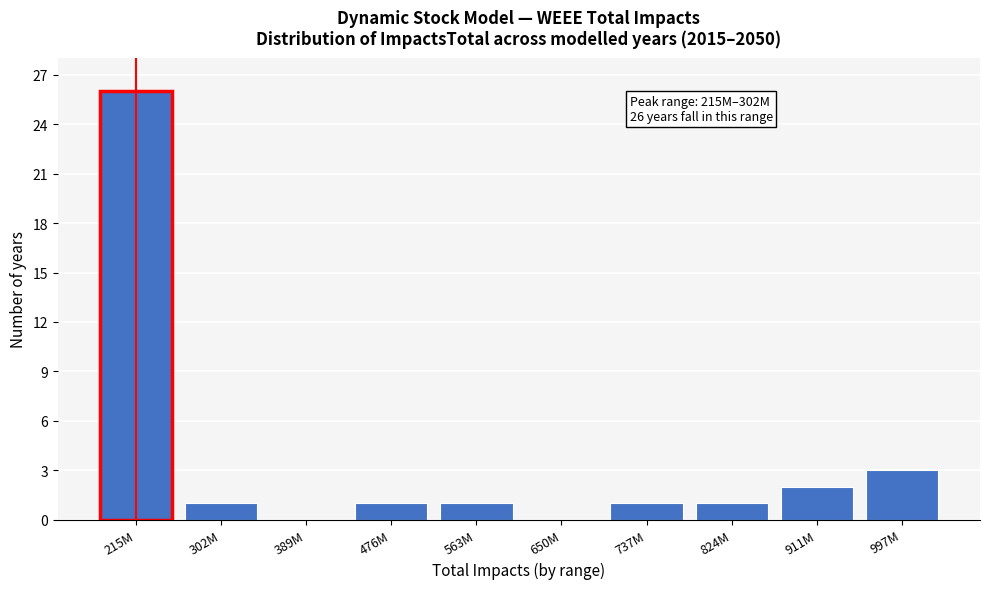

Reading right to left, list all the values displayed in this chart.

997M=3	911M=2	824M=1	737M=1	650M=0	563M=1	476M=1	389M=0	302M=1	215M=26